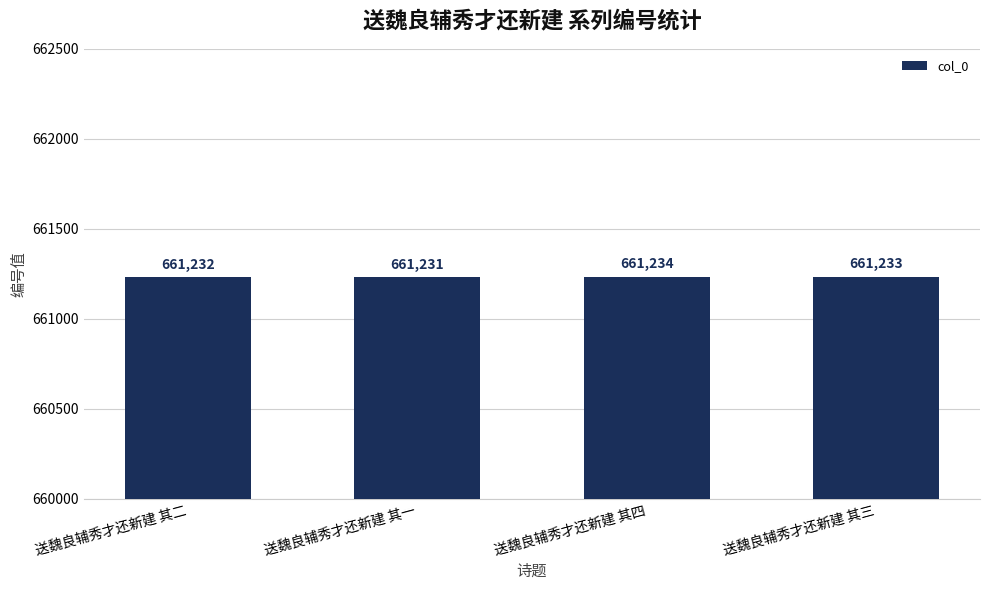

Is it true that the value at 送魏良辅秀才还新建 其四 is 661234?

True